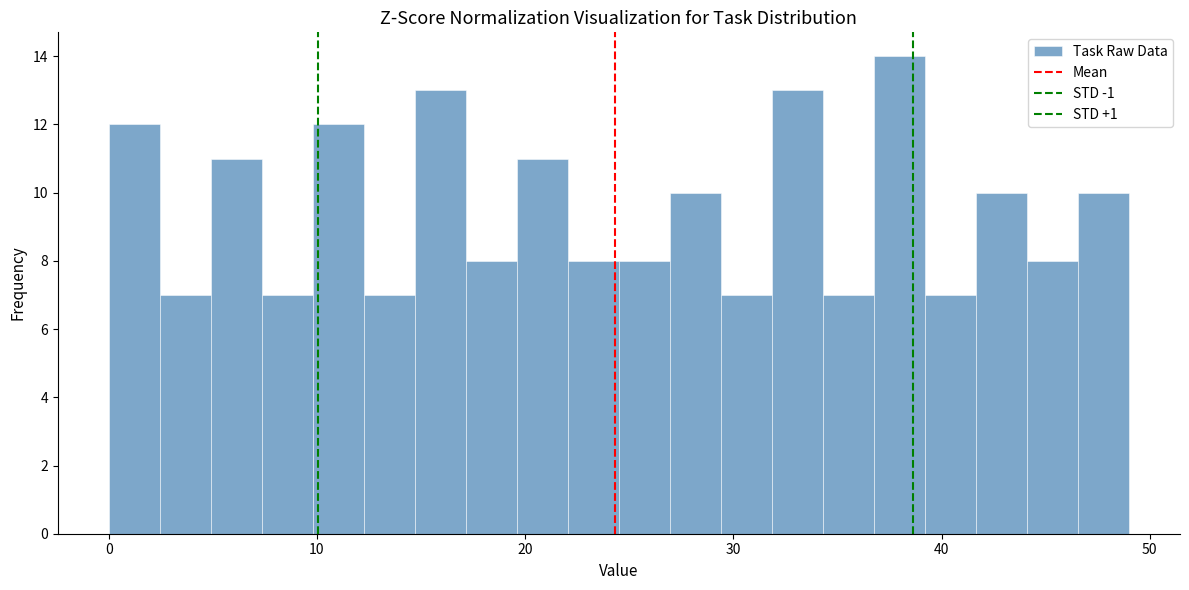

Read against the x-axis, roughly where is the centre of the tallest bar?

38